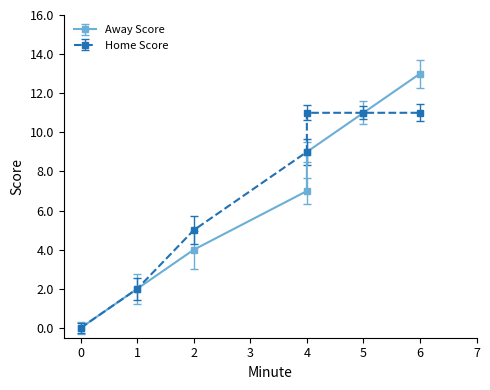

The Home Score series shows 5 at 2. True or false?

True